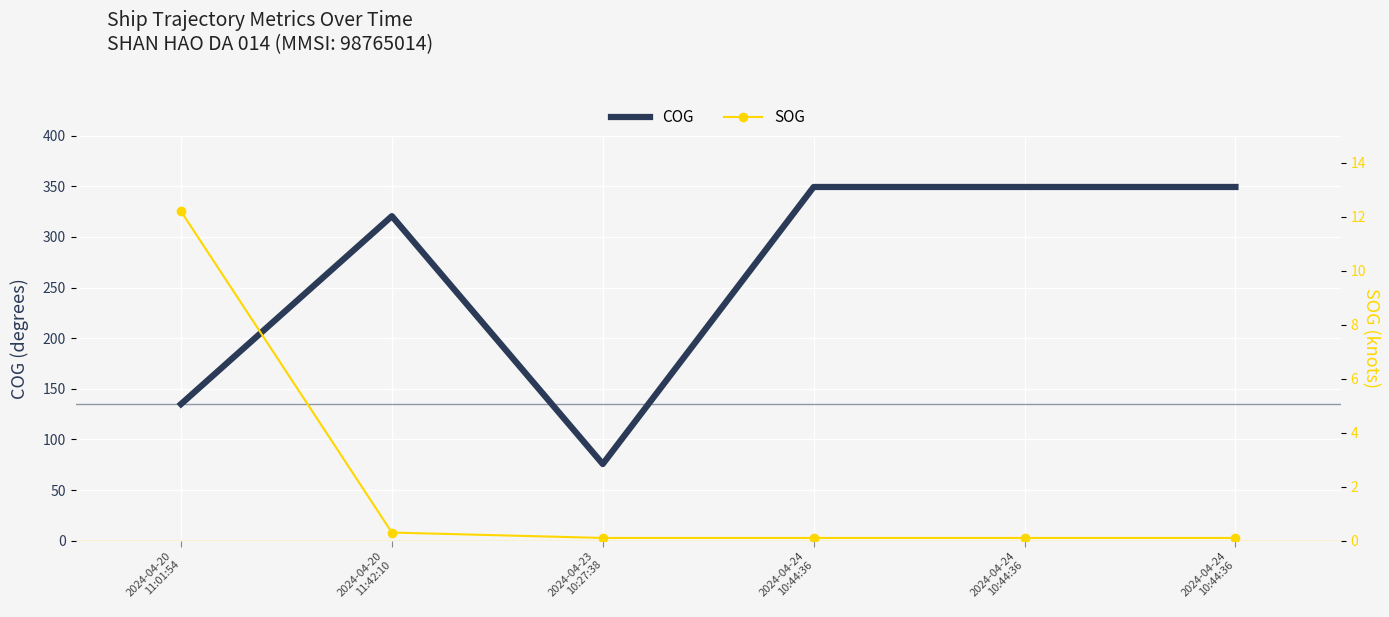

What is the greatest value displayed?

349.4